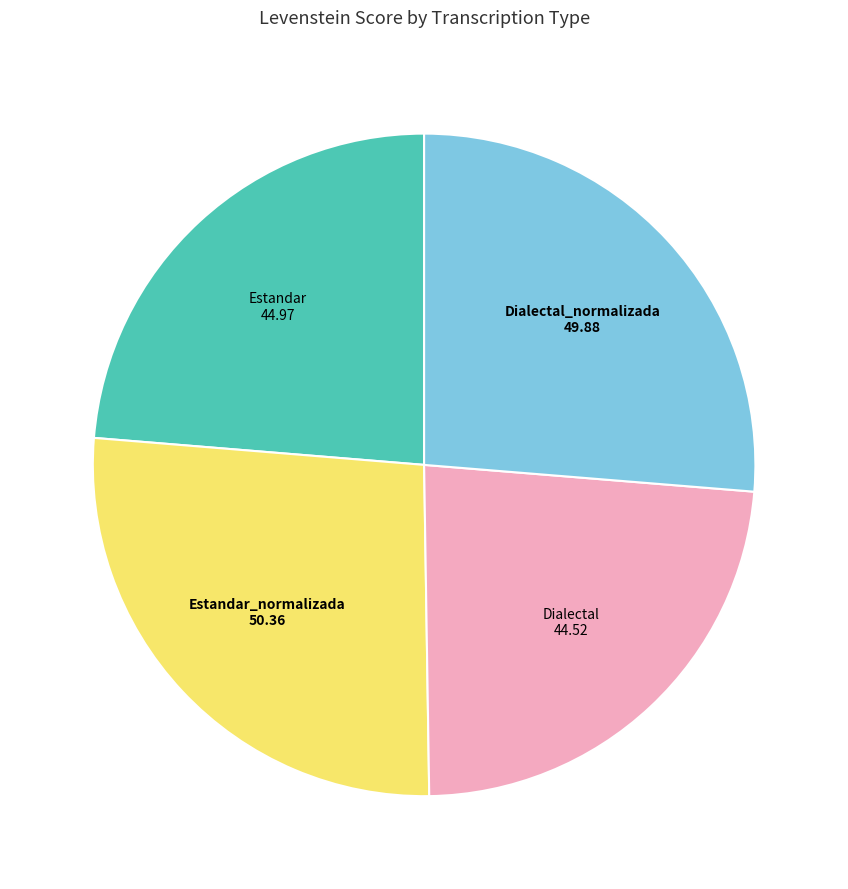

Is there a majority slice in this chart?

No